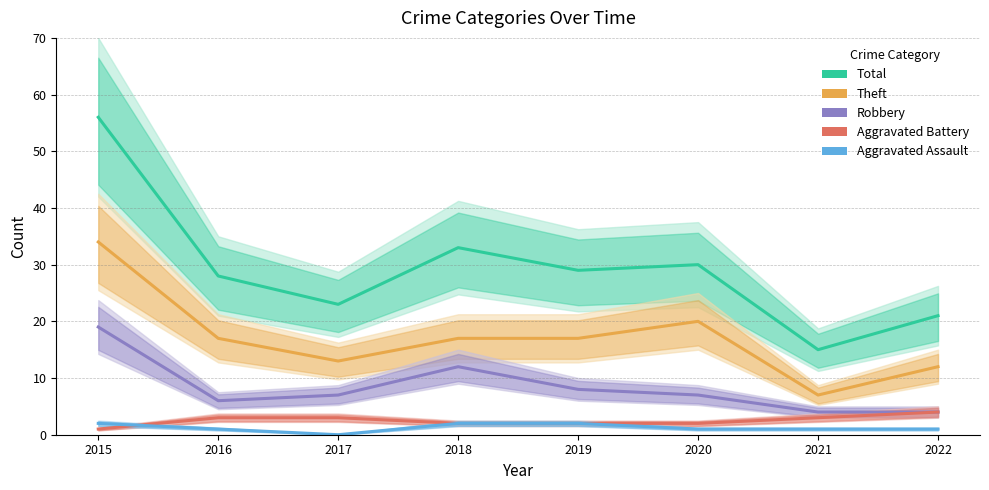

True or false: Robbery and Theft intersect in this chart.

False